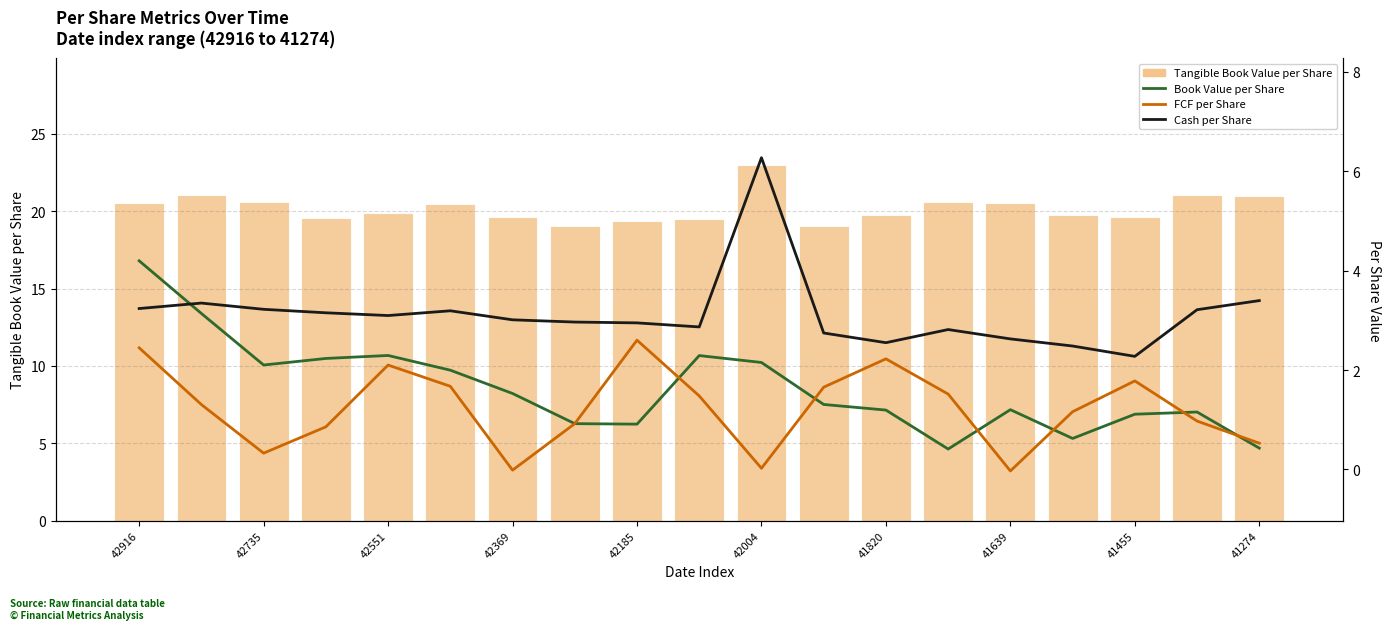

True or false: Tangible Book Value per Share has a value of 19.7 at 41820.

True